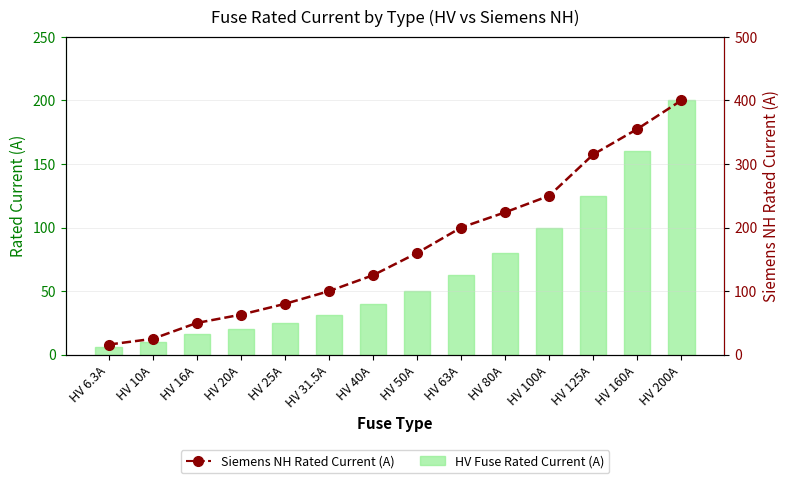

What is the value of the Siemens NH Rated Current (A) bar at the 13th from the left?

355.0